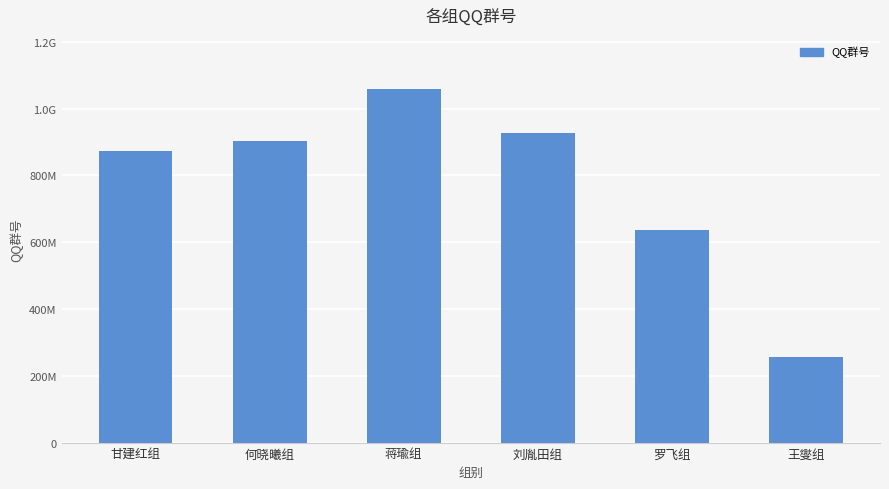

What is the difference between the maximum and second lowest values?

421058190